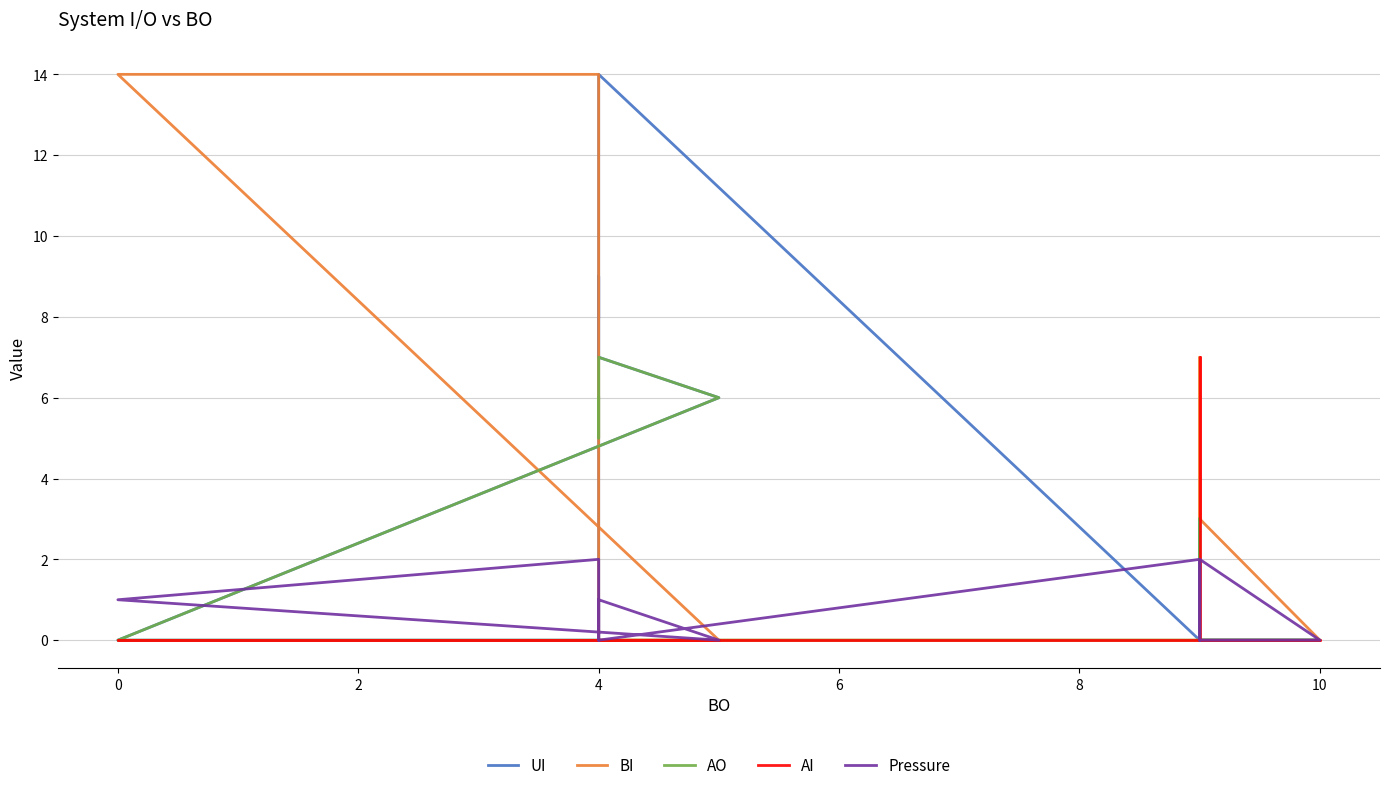

The AO series shows -4 at 10. True or false?

False